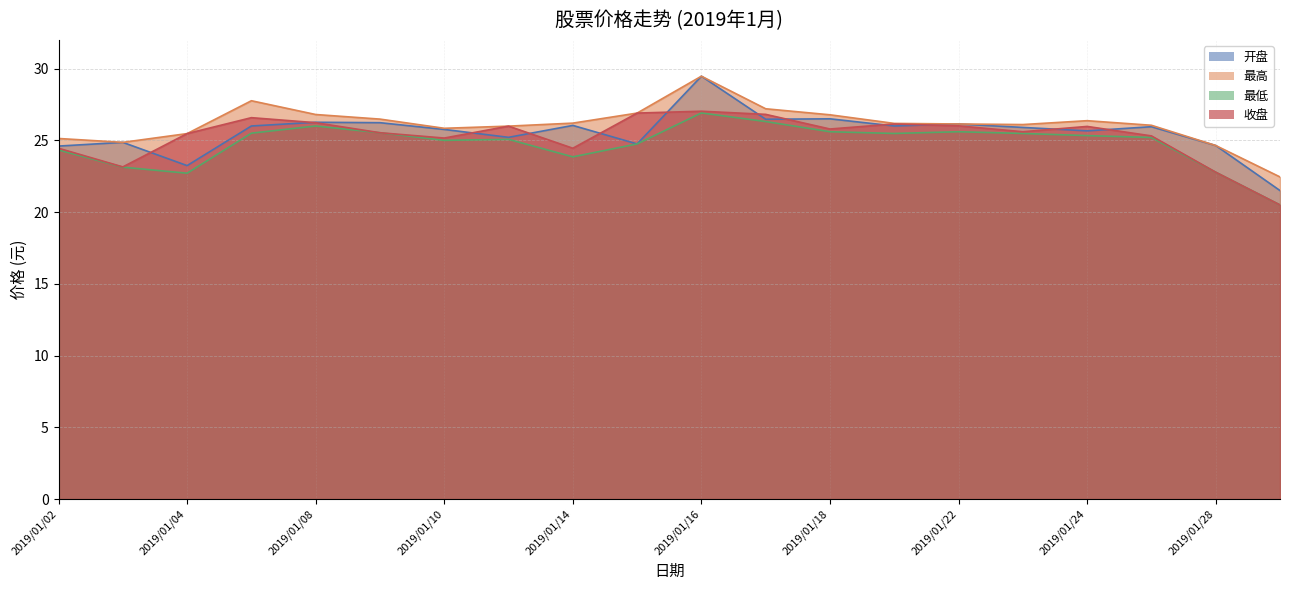

What is the spread (max minus min) of values at 2019/01/02?

0.8